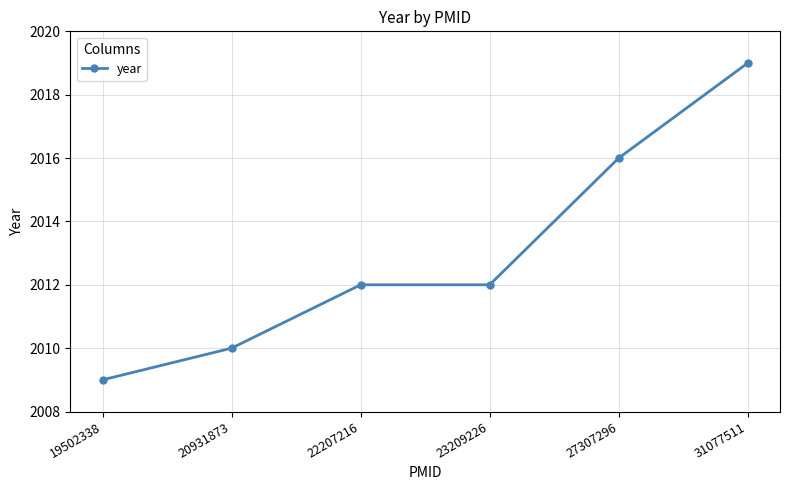

What is the change in value from 20931873 to 23209226?

+2